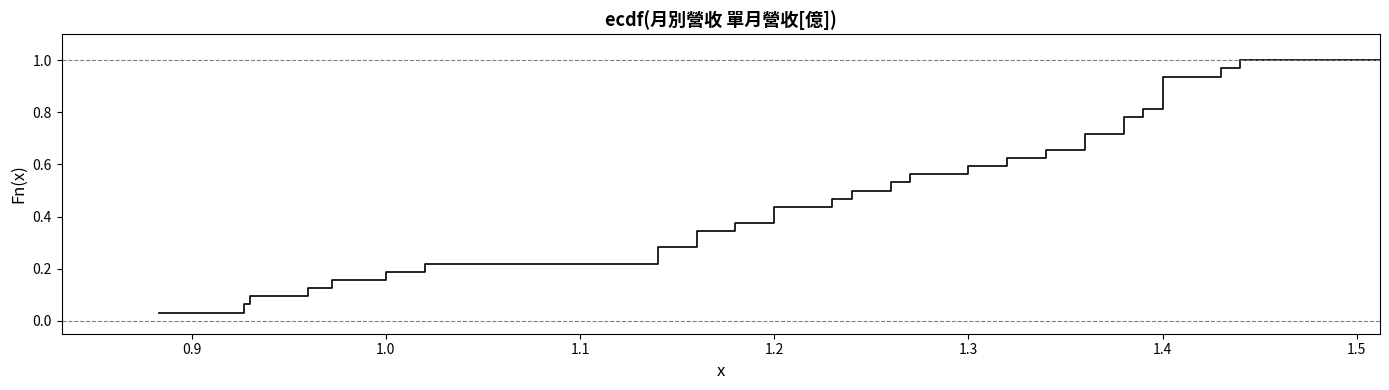

The value at 22 is 1.2. True or false?

False